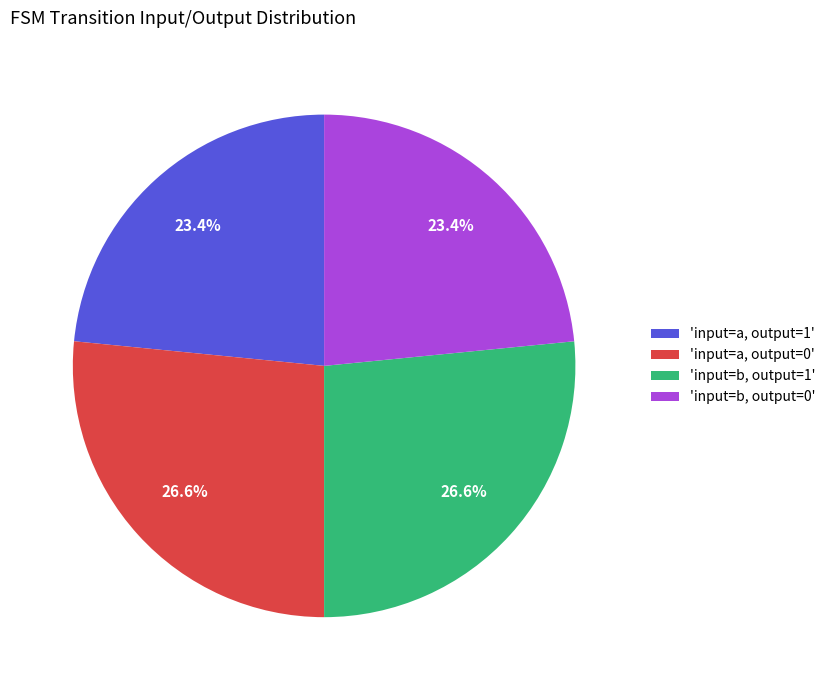

Is there any slice that represents more than half of the pie?

No